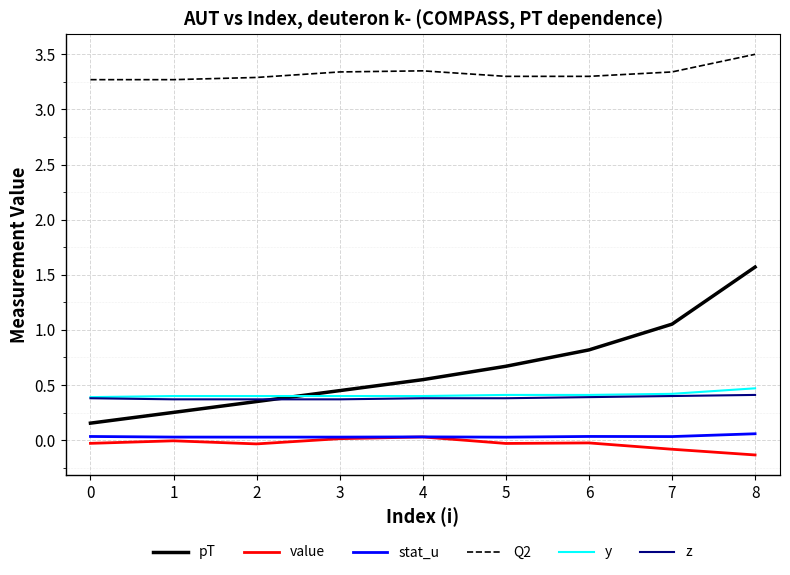

True or false: stat_u and z intersect in this chart.

False